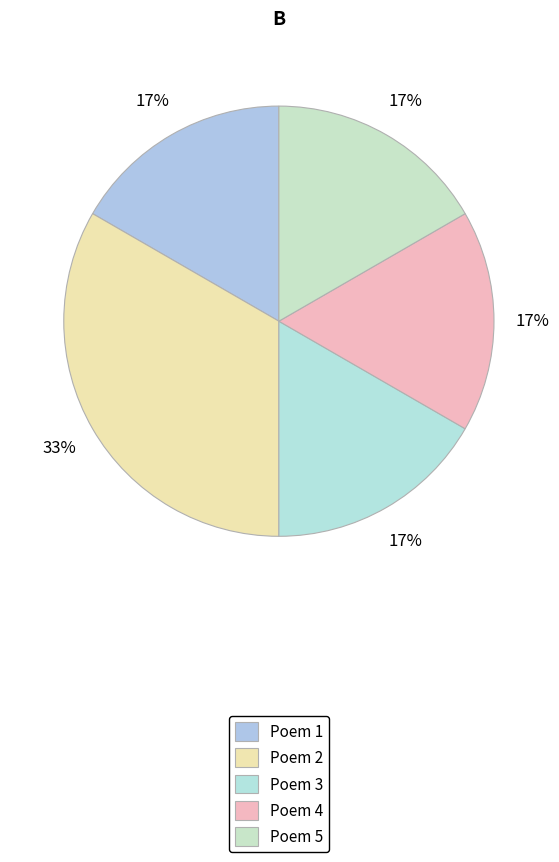

How many segments does this pie chart have?

5